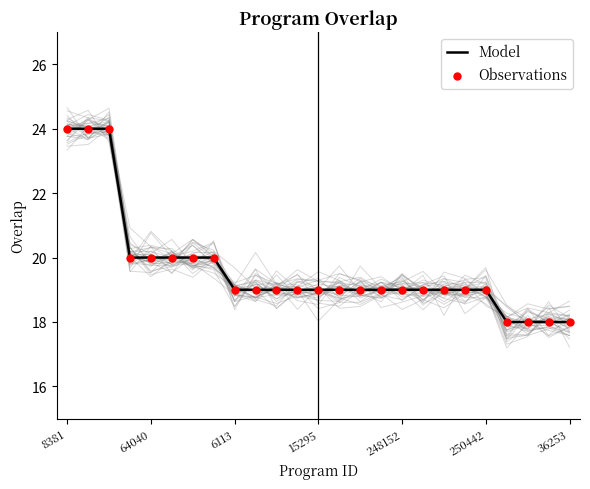

Which series contains the highest Y value?

Model